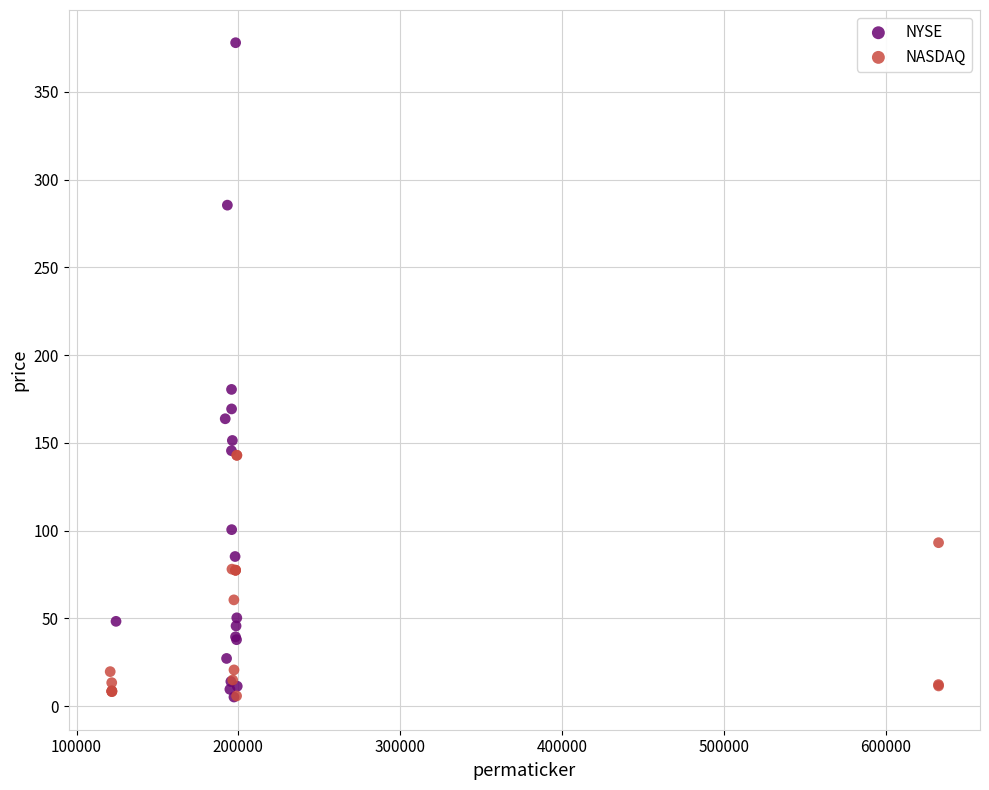

What are all the series names shown in the legend?

NYSE, NASDAQ